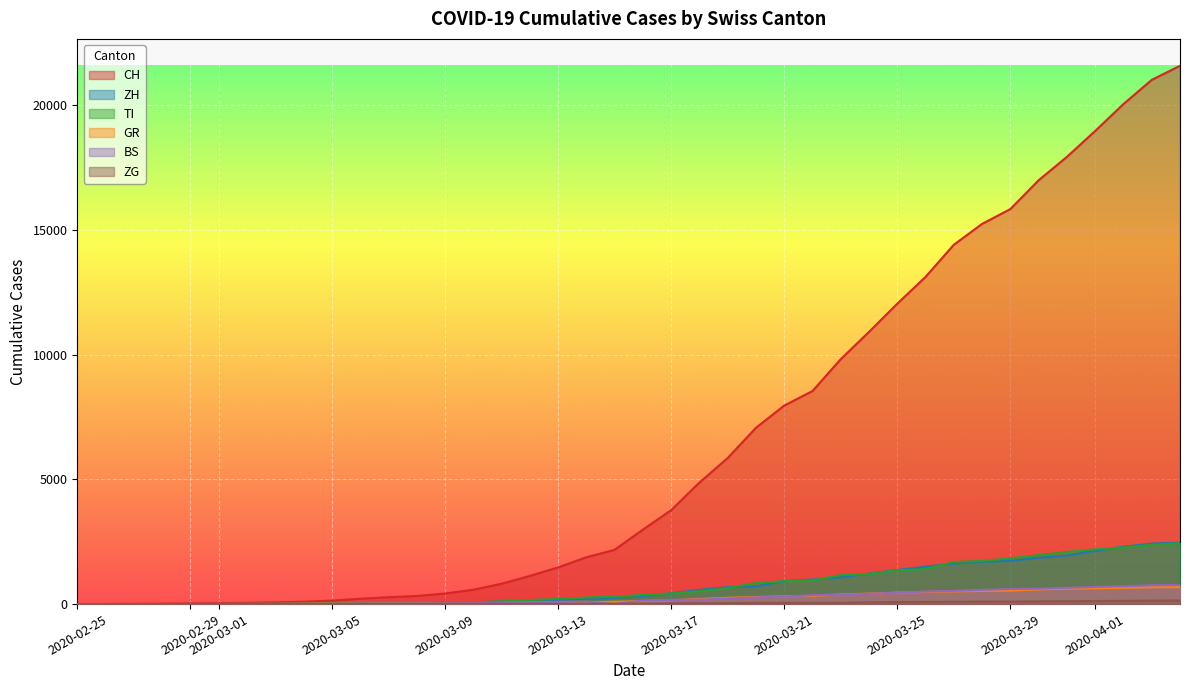

The value of ZH at 2020-03-01 is 7. True or false?

True